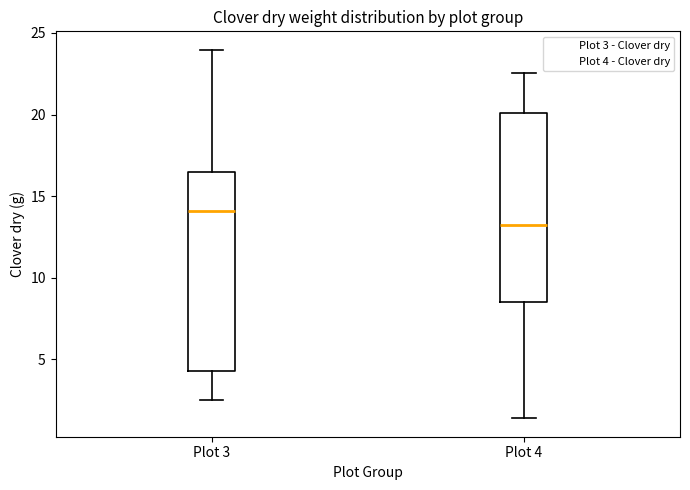

Comparing the boxes themselves (not the whiskers), which one is the tallest?

Plot 3